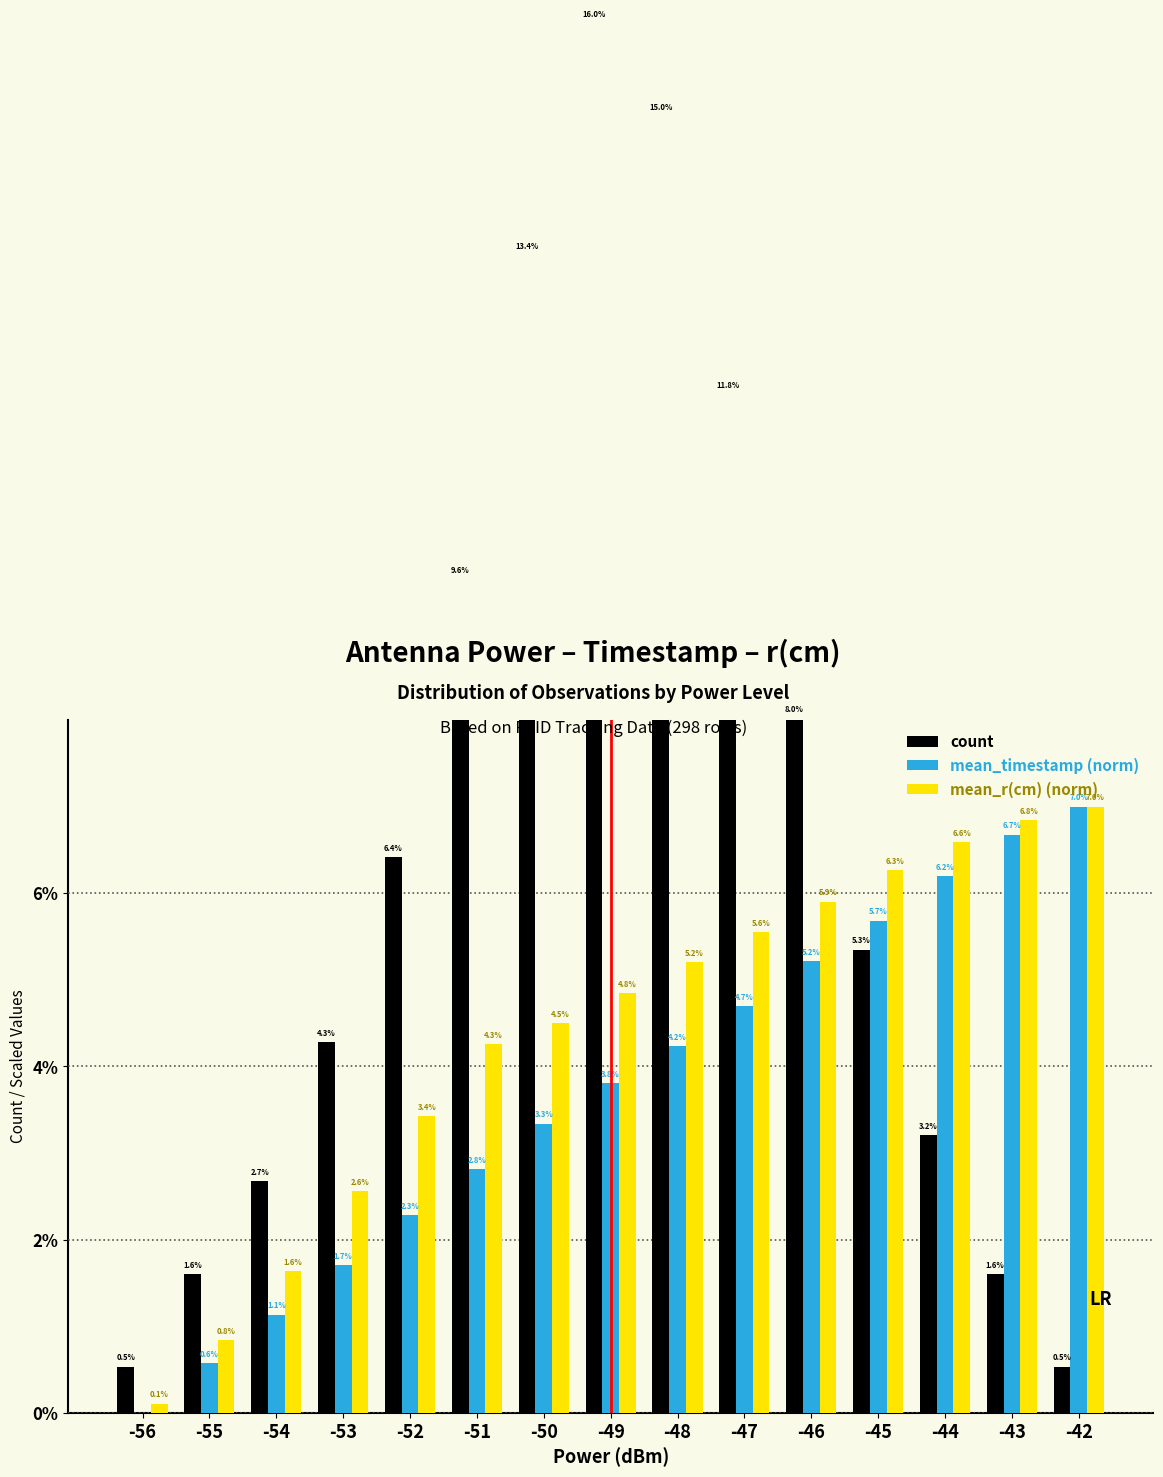

What is the total value across all series at -52?

12.1